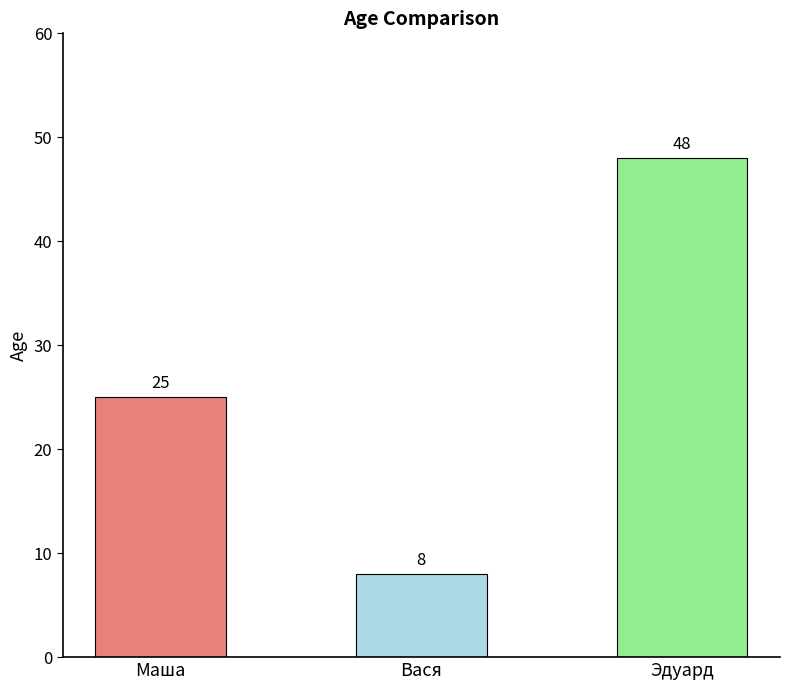

How many data points are less than 25?

1